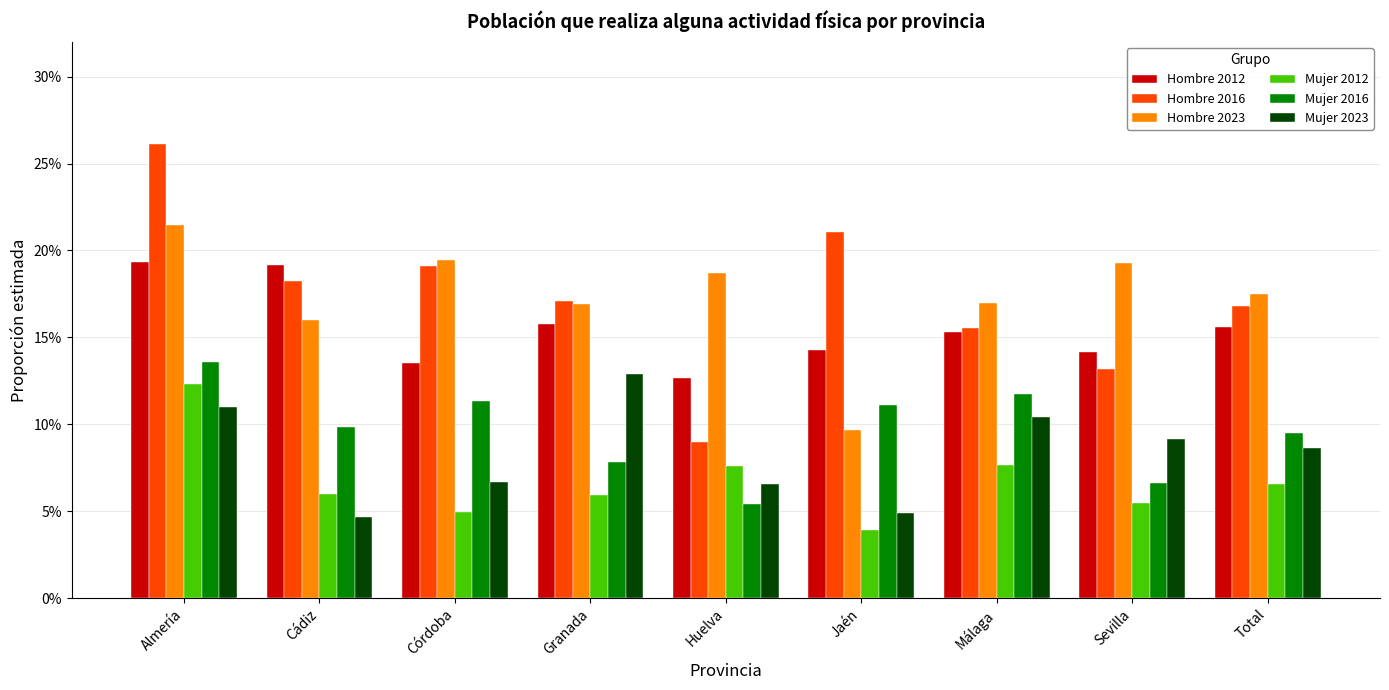

What is the value of the Hombre 2012 bar at the 5th from the left?

0.1